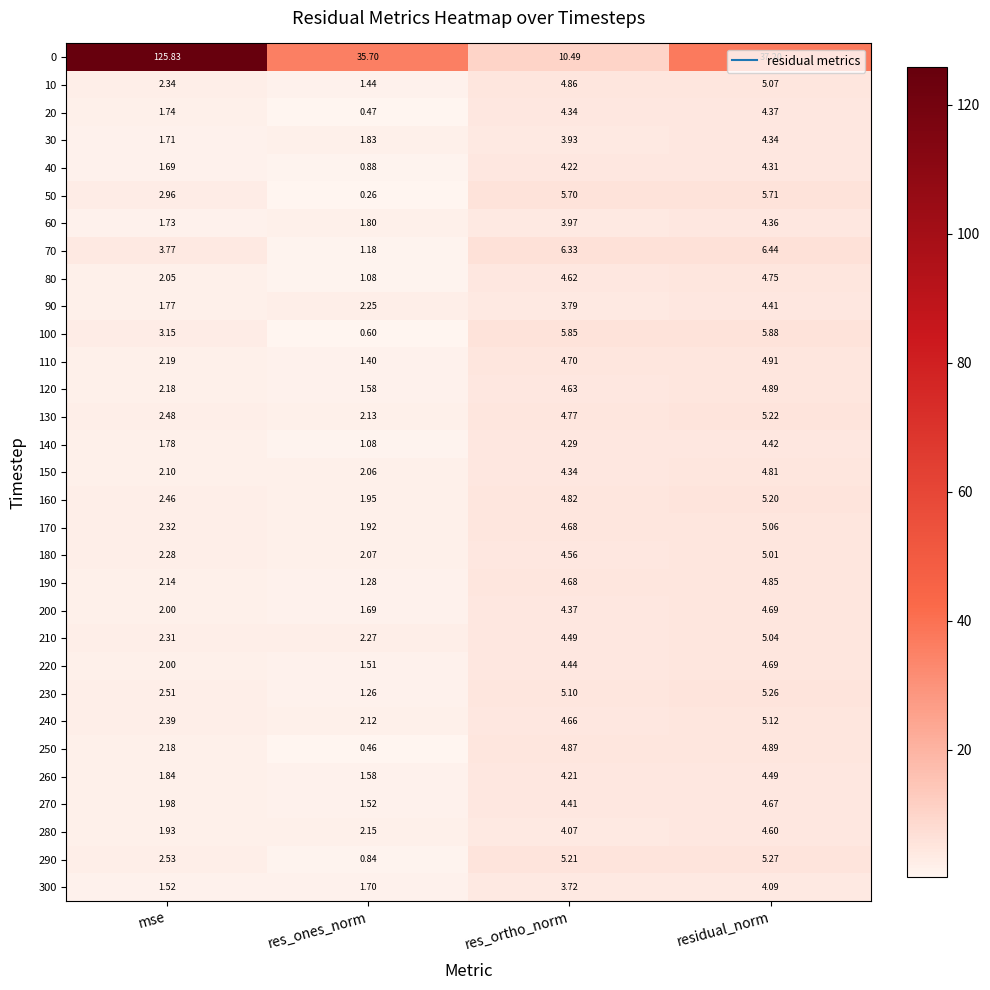

At which category is the sum across all series the highest?

mse